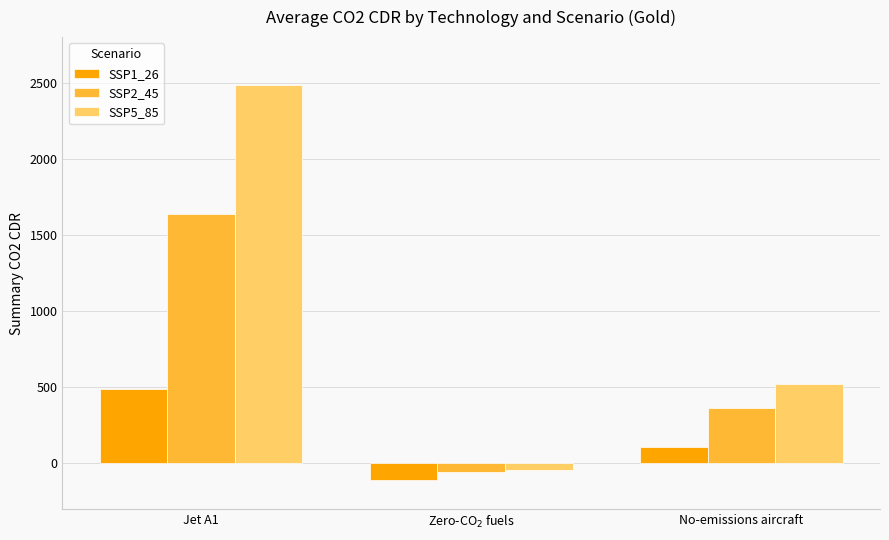

How many data points in SSP2_45 are above 365?

2